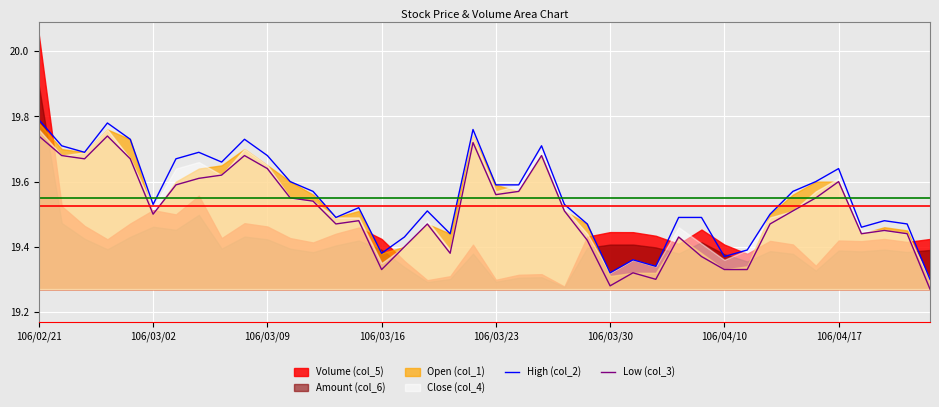

True or false: Low (col_3) and High (col_2) cross at least once.

False